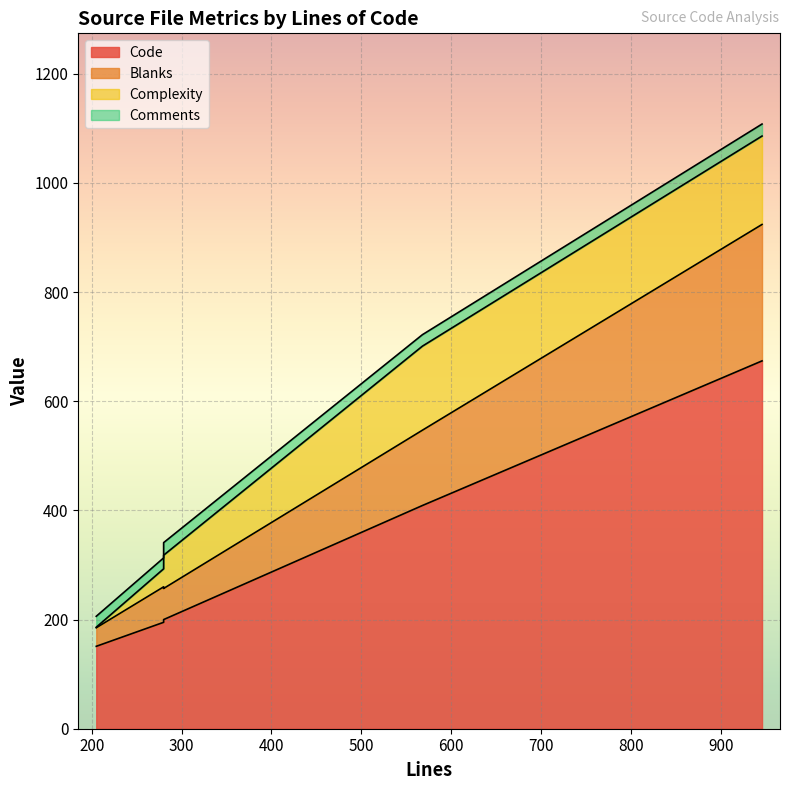

How many lines are shown in the chart?

4